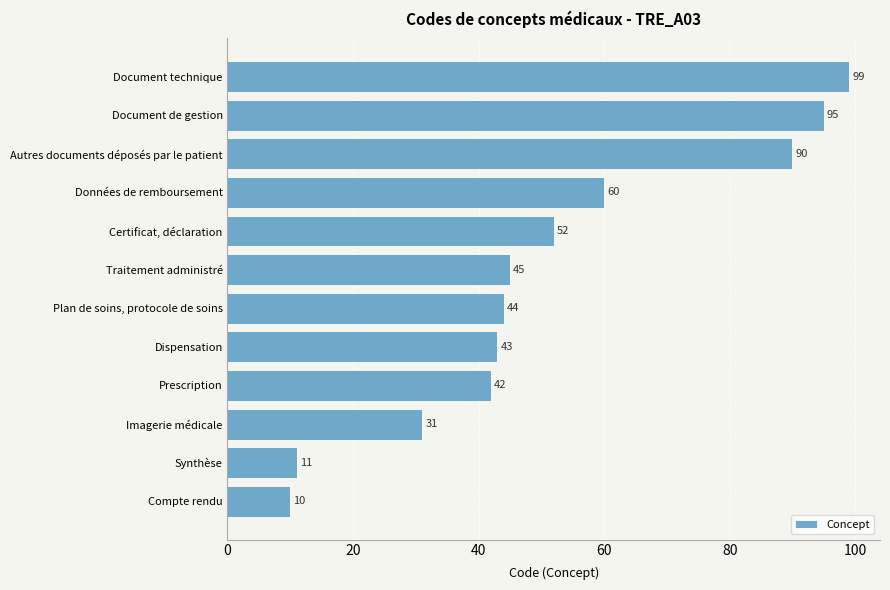

How many distinct data groups are displayed?

1